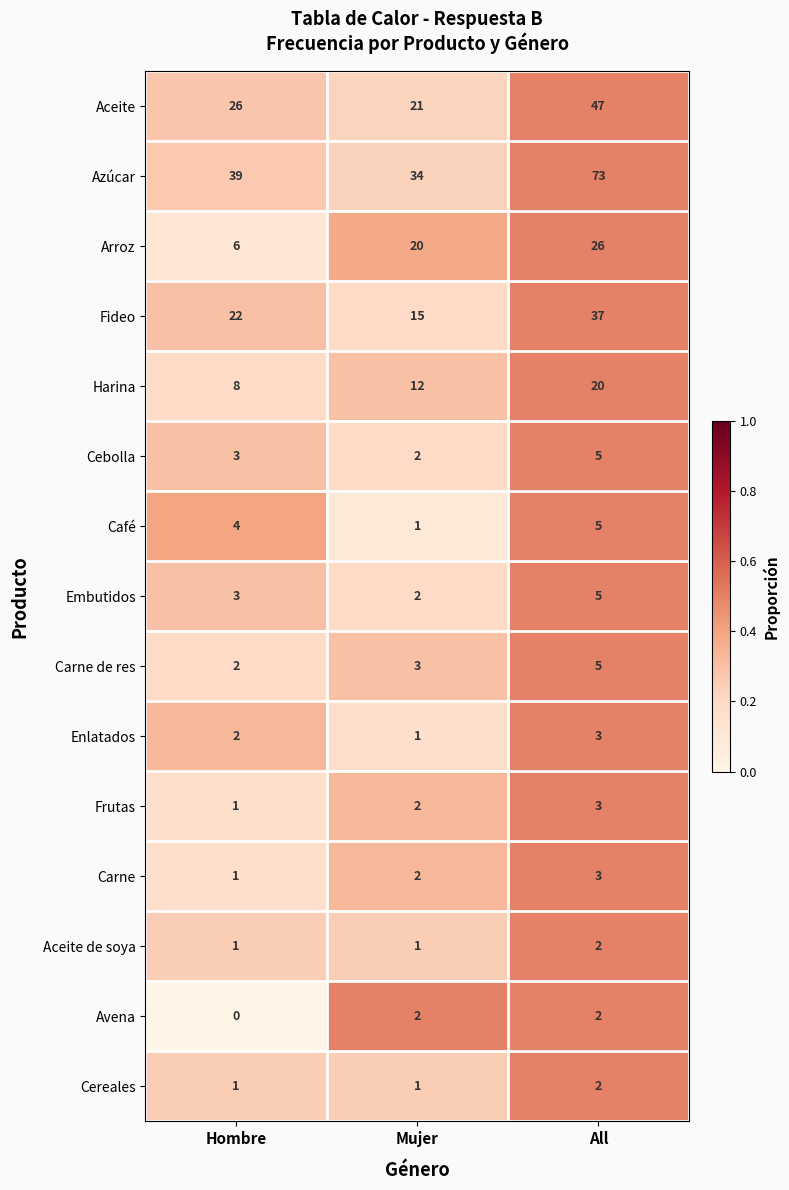

What is the sum of all Aceite de soya values?

4